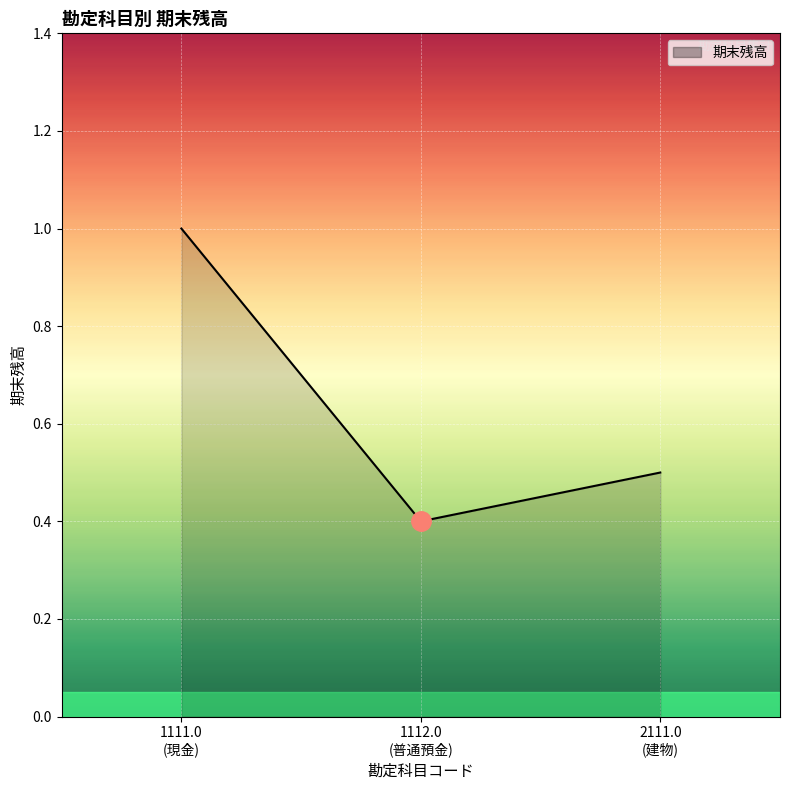

What is the smallest value displayed?

0.4